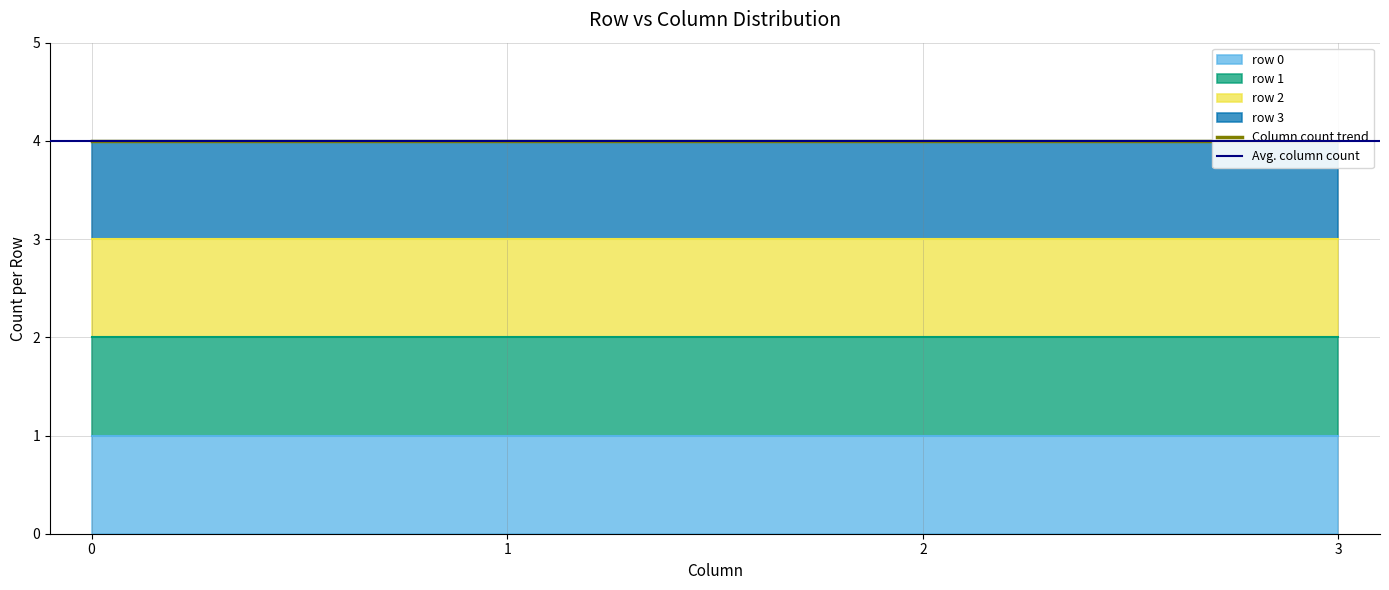

True or false: row 1 and row 2 intersect in this chart.

False